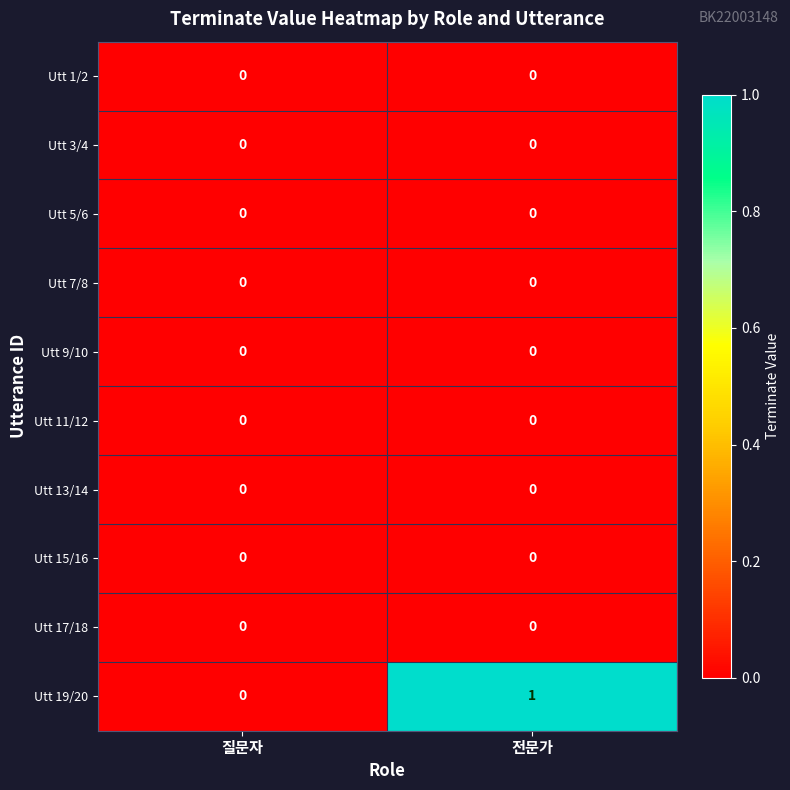

Reading left to right, list all the values displayed in this chart.

Utt 1/2: 질문자=0	전문가=0
Utt 3/4: 질문자=0	전문가=0
Utt 5/6: 질문자=0	전문가=0
Utt 7/8: 질문자=0	전문가=0
Utt 9/10: 질문자=0	전문가=0
Utt 11/12: 질문자=0	전문가=0
Utt 13/14: 질문자=0	전문가=0
Utt 15/16: 질문자=0	전문가=0
Utt 17/18: 질문자=0	전문가=0
Utt 19/20: 질문자=0	전문가=1